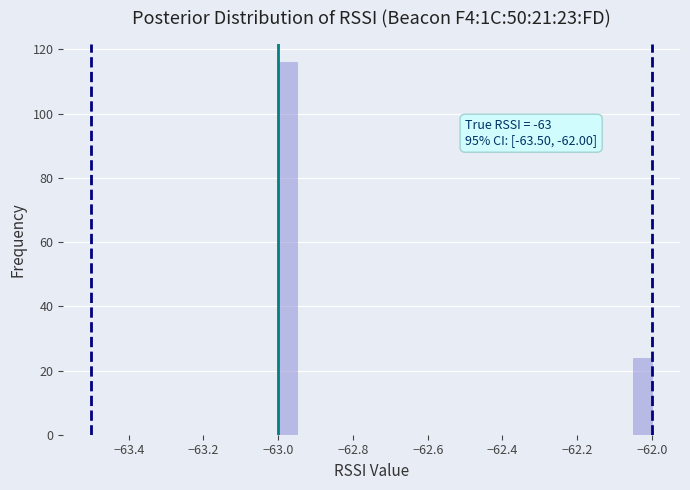

Read against the x-axis, roughly where is the centre of the tallest bar?

-62.98